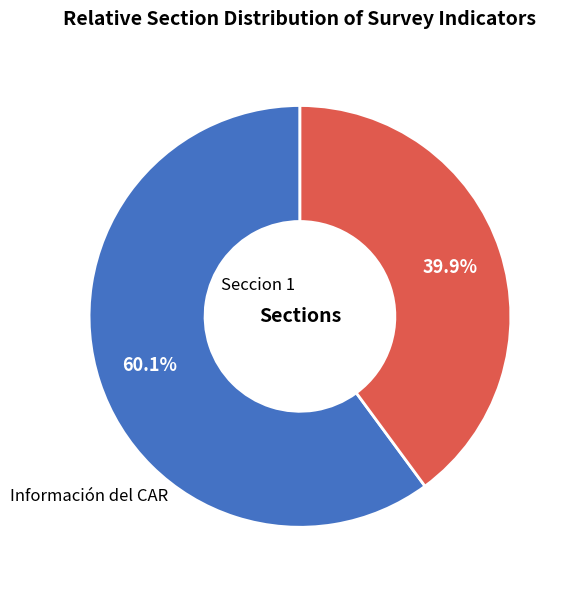

Combined, what portion of the pie is Información del CAR and Seccion 1?

100.0%